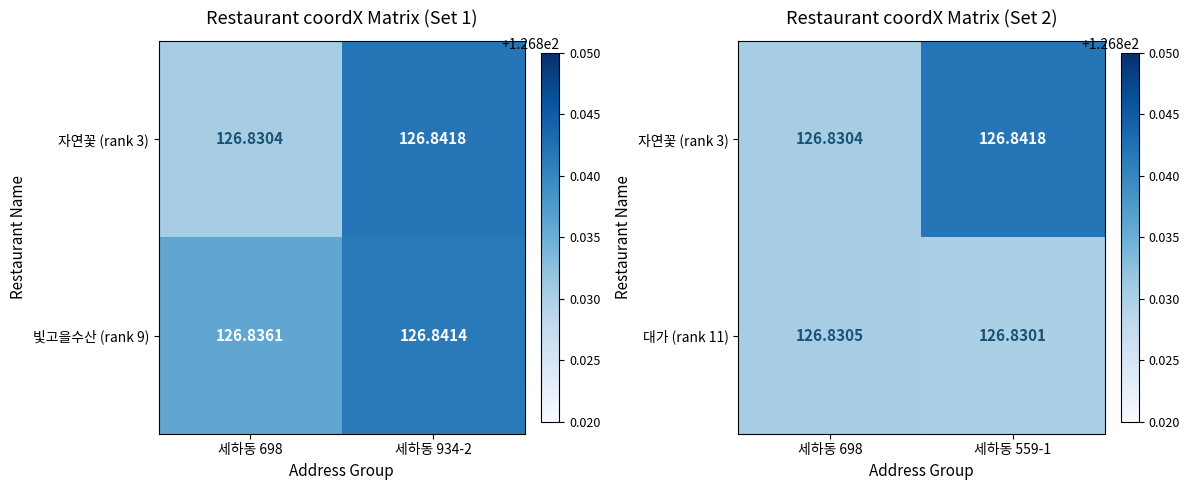

At which category is the sum across all series the highest?

세하동 559-1